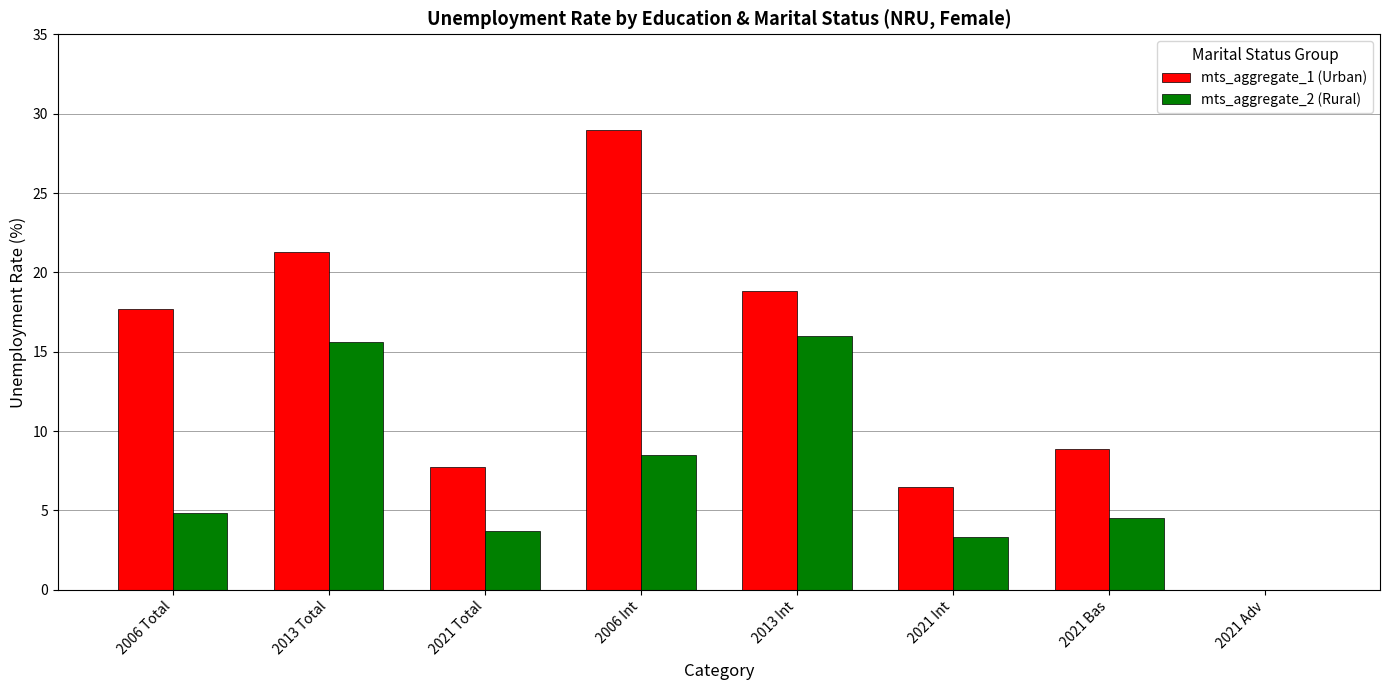

Between 2021 Bas and 2021 Adv, which series saw the biggest shift?

mts_aggregate_1 (Urban)